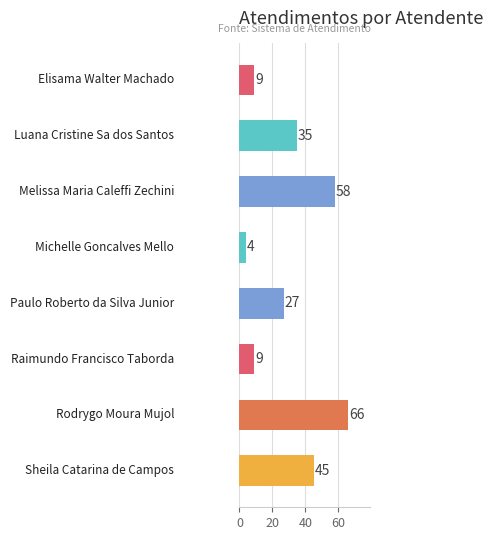

What is the smallest value displayed?

4